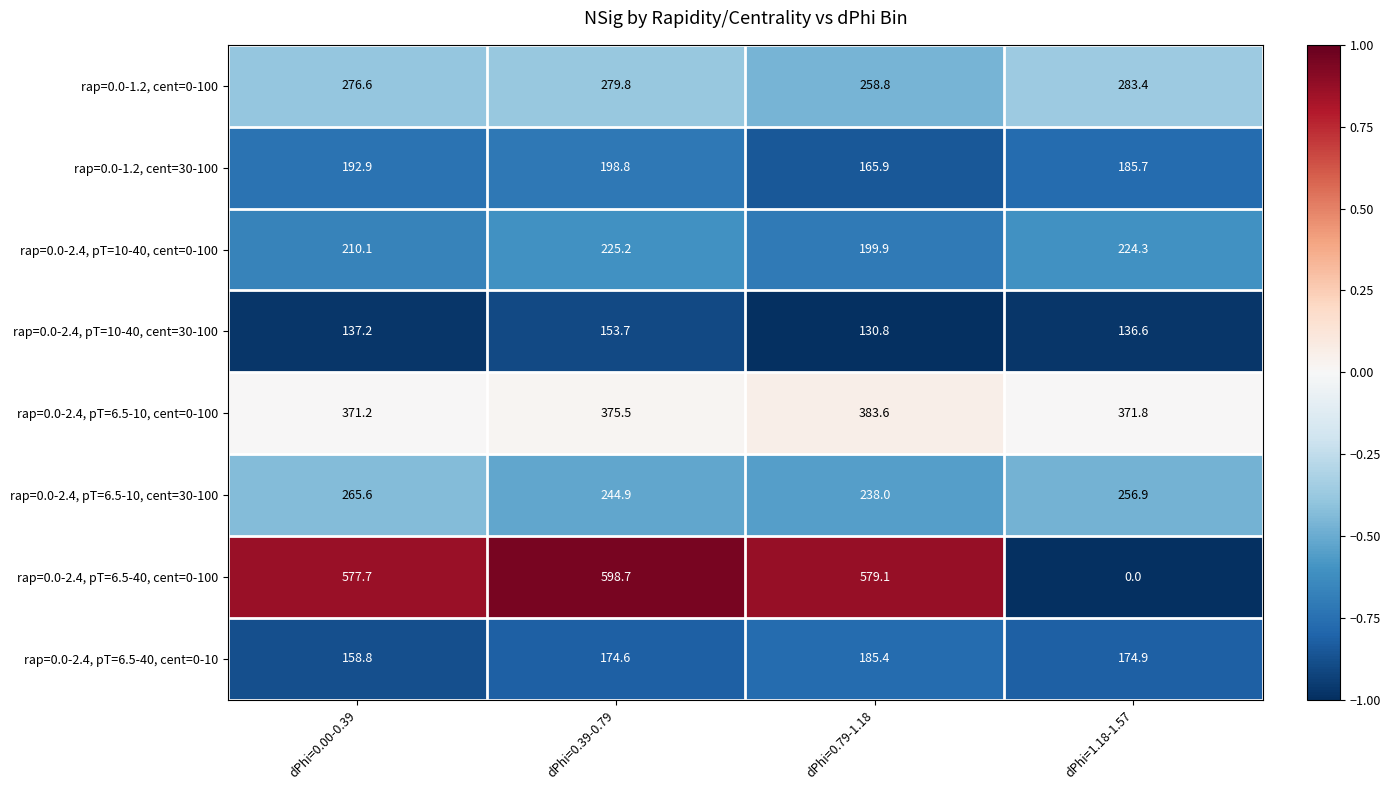

Which series has the widest spread of values?

rap=0.0-2.4, pT=6.5-40, cent=0-100